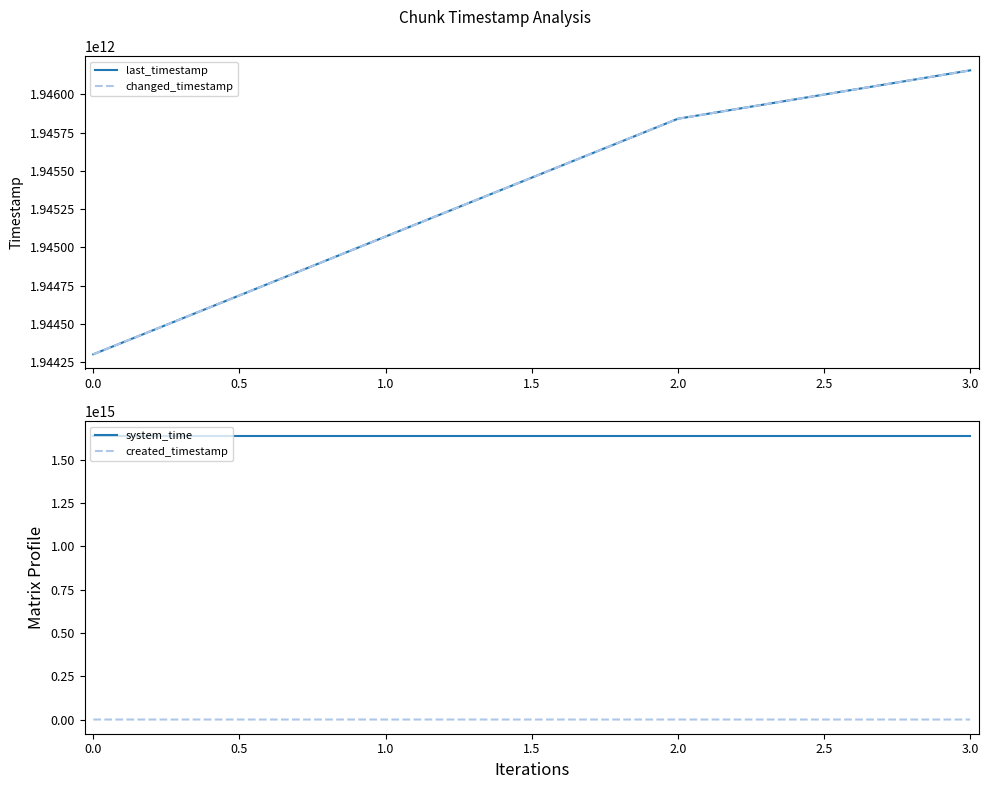

True or false: system_time has more than 1 interior local peaks.

False